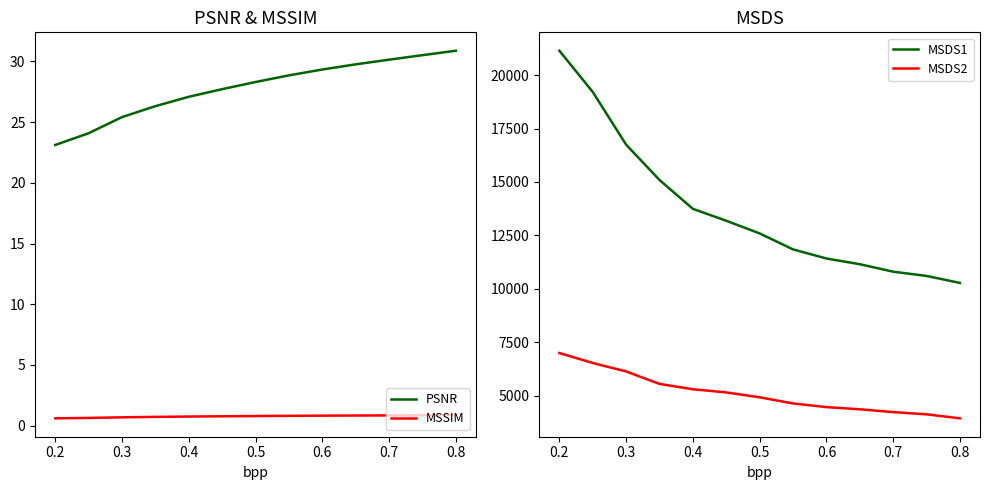

What is the value of the MSSIM point at the 12th from the left?

0.9